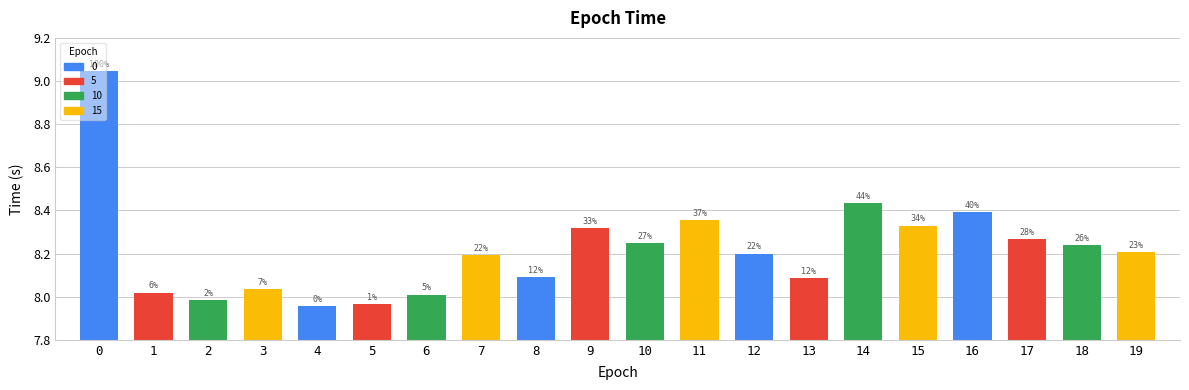

What is the sum of the values at 5 and 7?

16.2